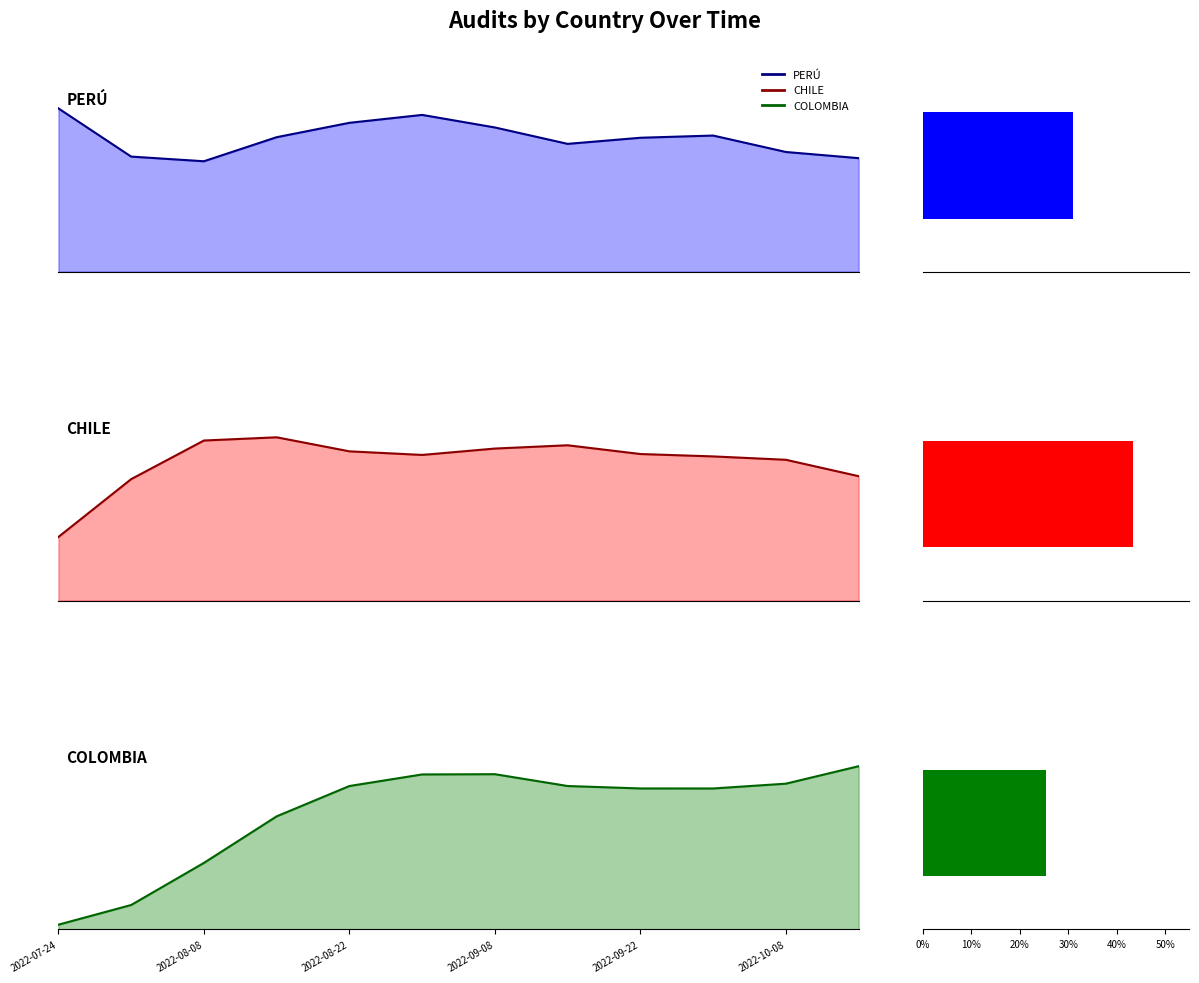

Is the value of COLOMBIA at 7 greater than the value of CHILE at 8?

No